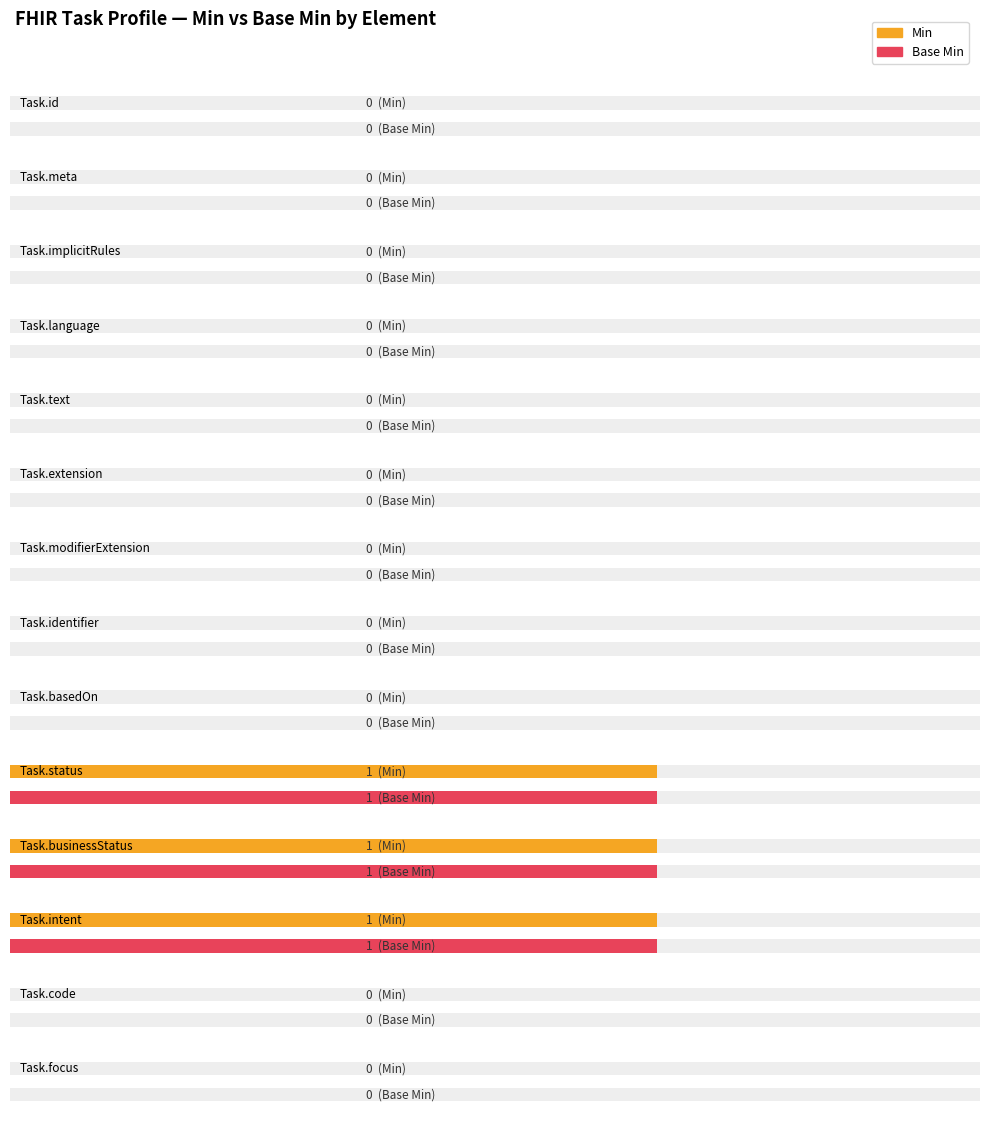

What position from the right is Task.implicitRules?

12